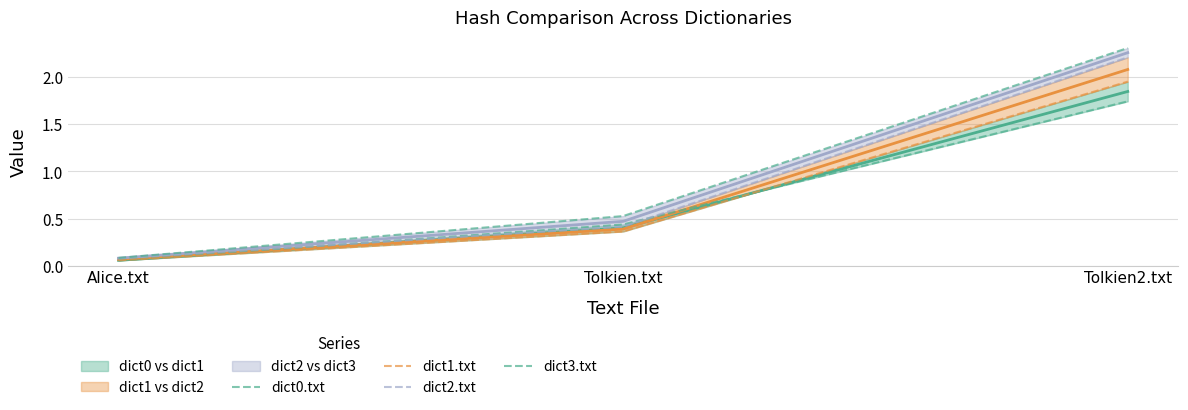

Which series has the largest total across all categories?

dict3.txt